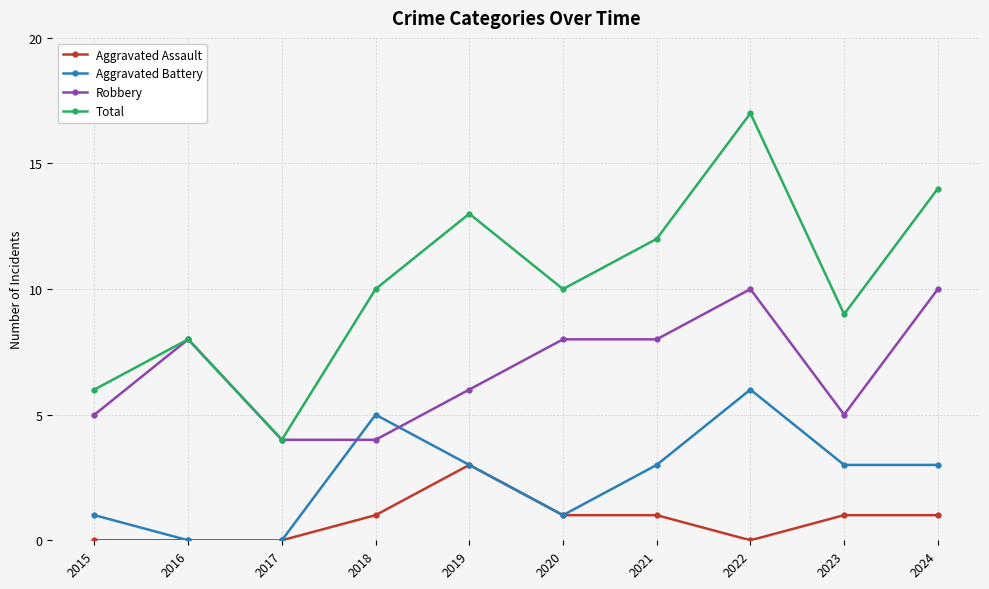

What is the difference between the highest and lowest values at 2020?

9